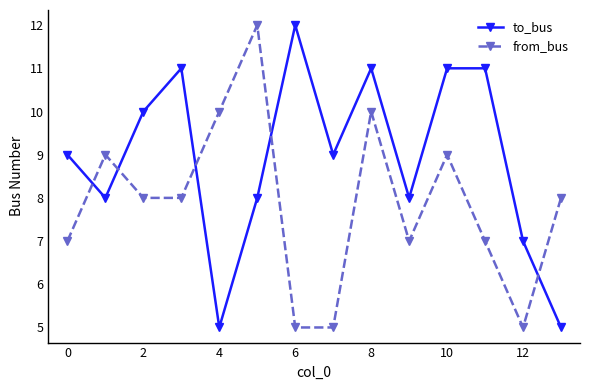

Which series ends up on top after the final intersection of from_bus and to_bus?

from_bus